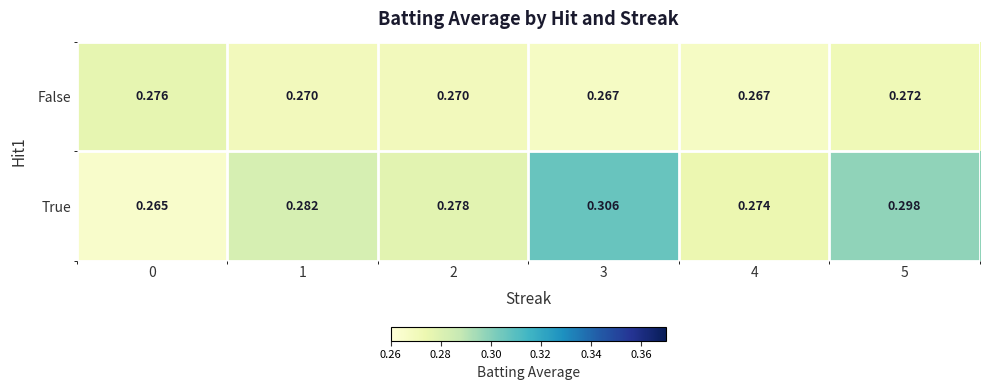

Rank the series by their maximum value, from highest to lowest.

True, False